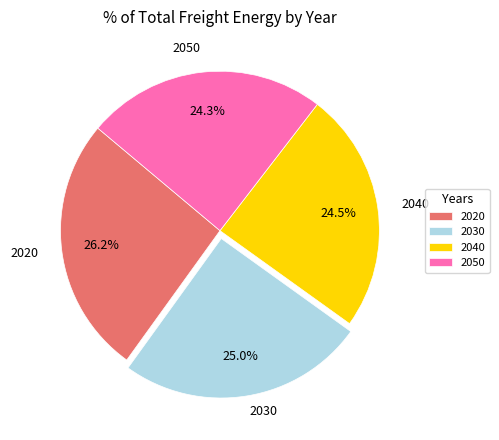

To the nearest percent, what is the average slice percentage?

25%